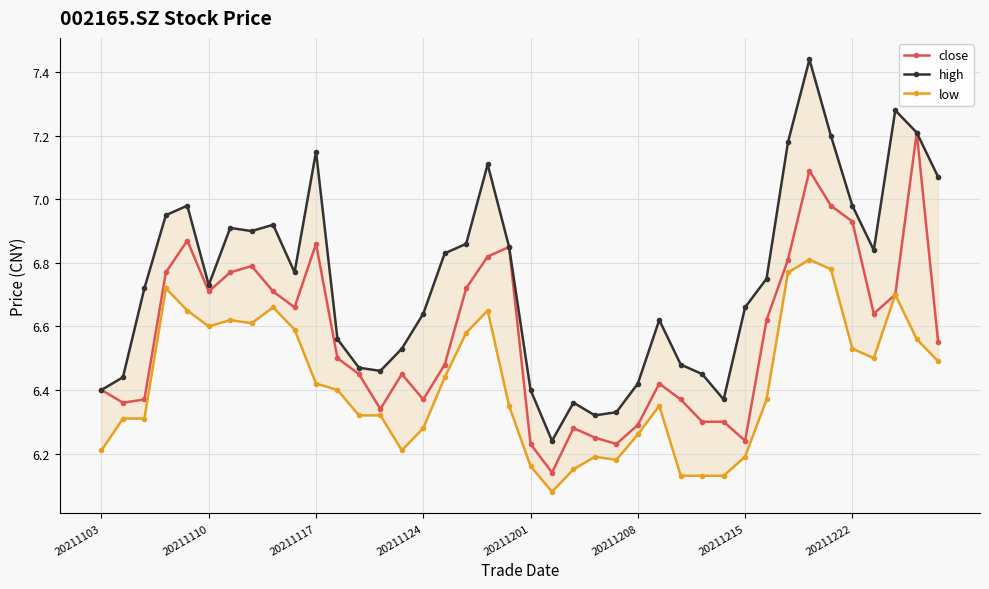

What is the maximum value for close?

7.2